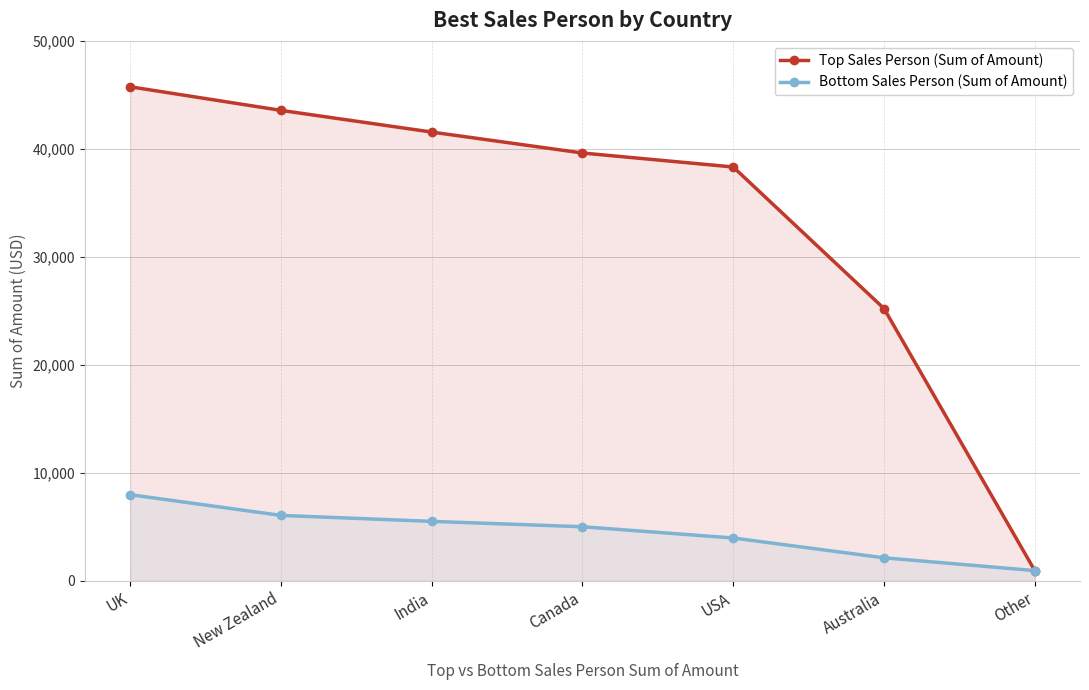

What is the difference between the second highest and minimum values in the Top Sales Person (Sum of Amount) series?

42609